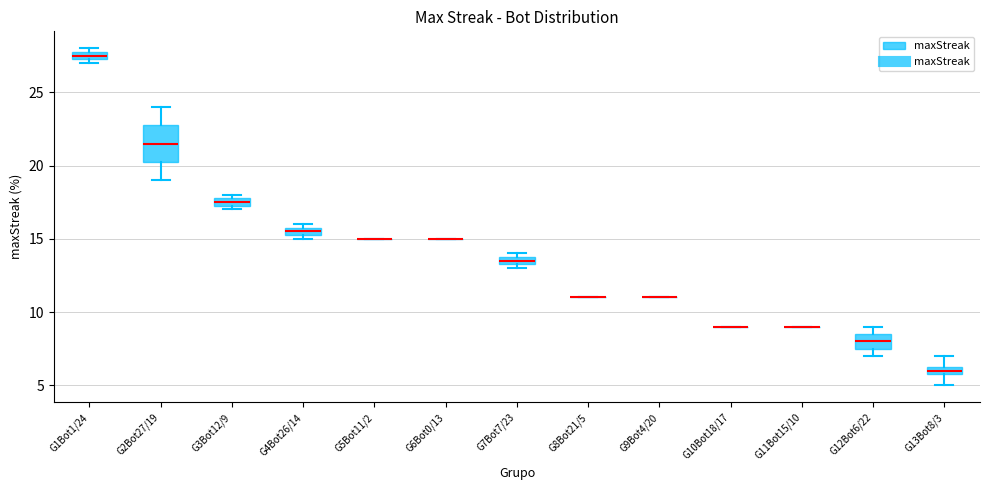

Which box is the tallest, from its lower edge to its upper edge?

G2Bot27/19